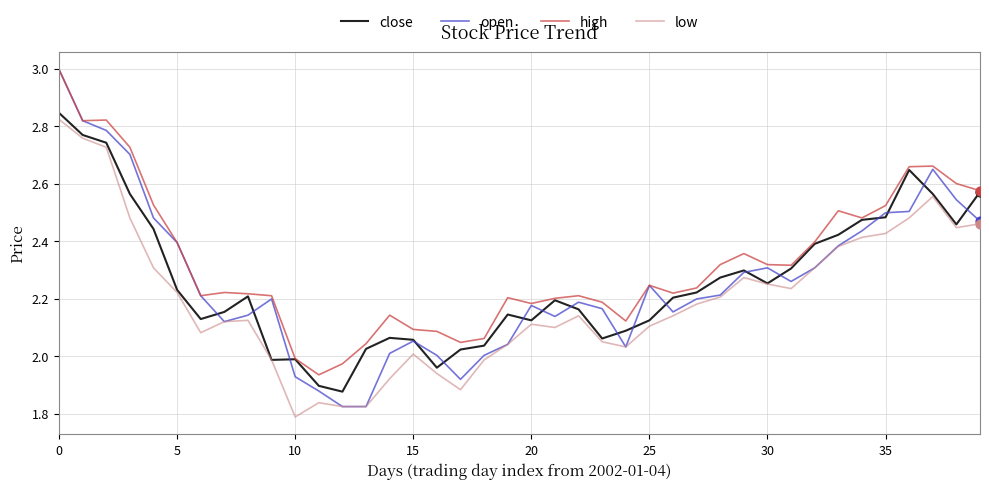

Which series has the widest spread of values?

open